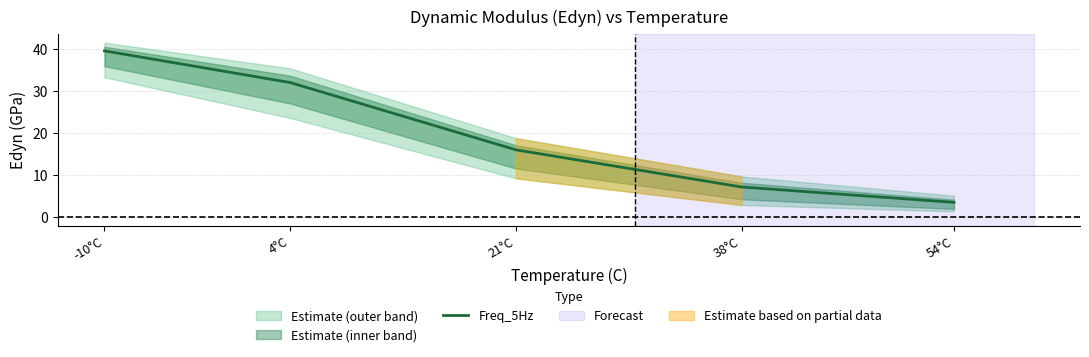

What is the approximate value at 4°C?

32.0